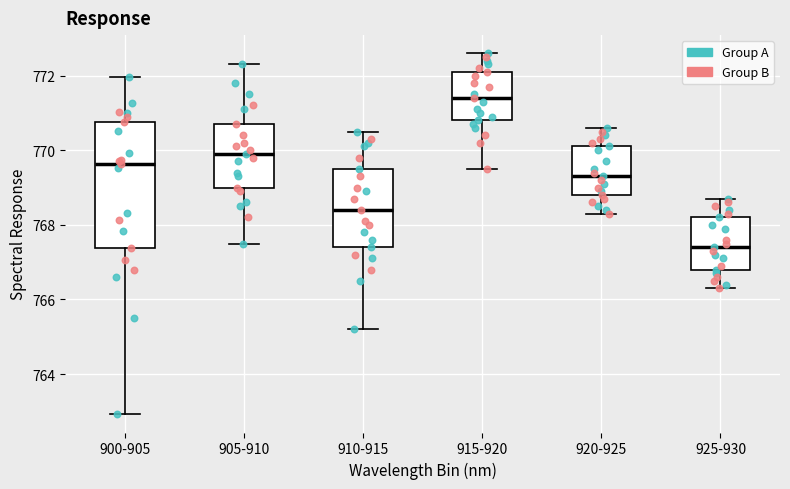

Reading left to right, read every box against the y-axis: the position of its median line, the range the box covers, and the ends of its whiskers. The values are not printed on the chart, so give them approximately, as read against the axis.

900-905: median 769.6, box 767.4 to 770.8, whiskers 763.0 to 772.0
905-910: median 770.0, box 769.0 to 770.8, whiskers 767.6 to 772.4
910-915: median 768.4, box 767.4 to 769.6, whiskers 765.2 to 770.6
915-920: median 771.4, box 770.8 to 772.2, whiskers 769.6 to 772.6
920-925: median 769.4, box 768.8 to 770.2, whiskers 768.4 to 770.6
925-930: median 767.4, box 766.8 to 768.2, whiskers 766.4 to 768.8